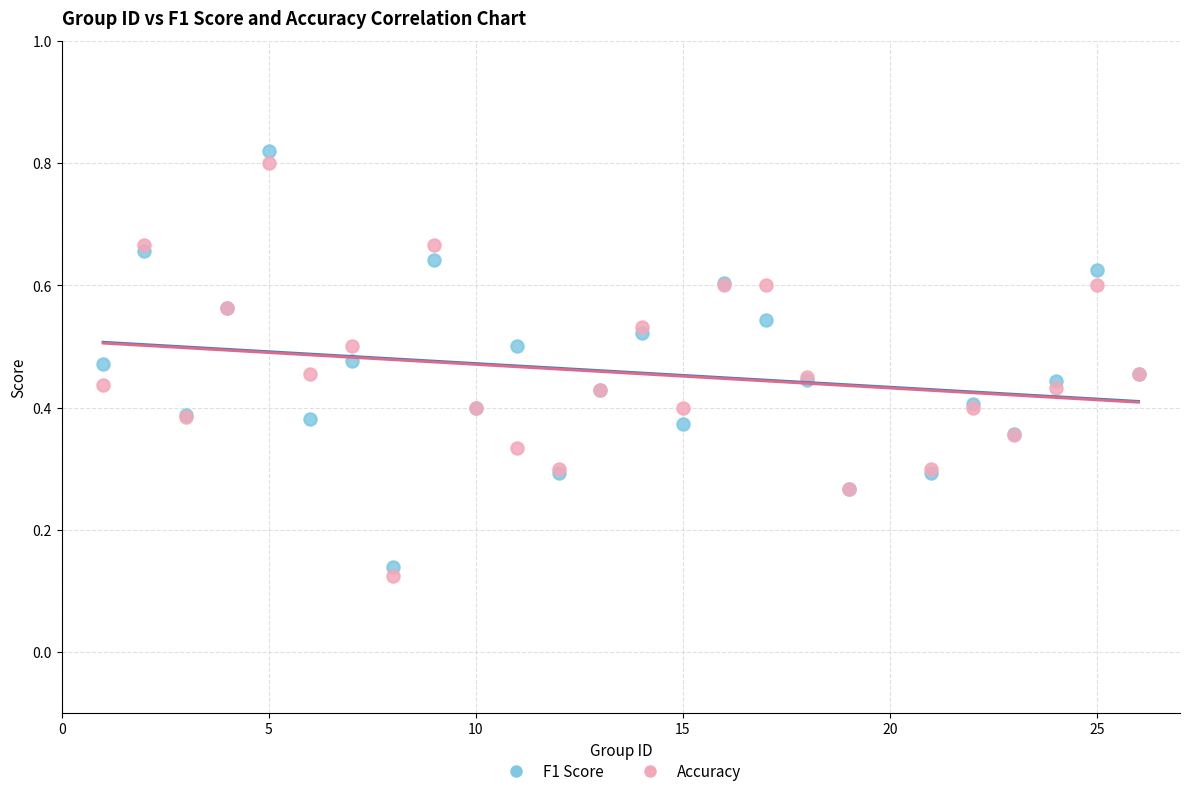

What are all the series names shown in the legend?

F1 Score, Accuracy